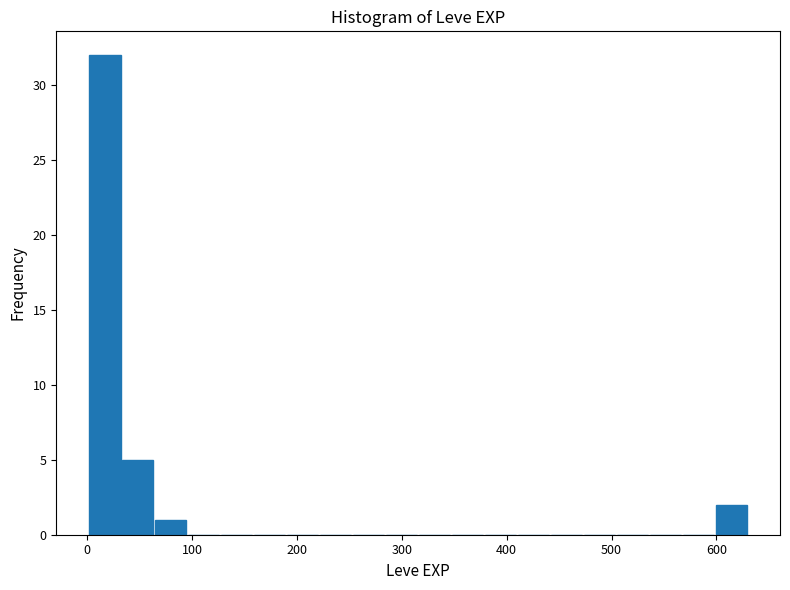

Around what value on the x-axis is the tallest bar? Give the approximate position of its centre, as read against the axis.

20